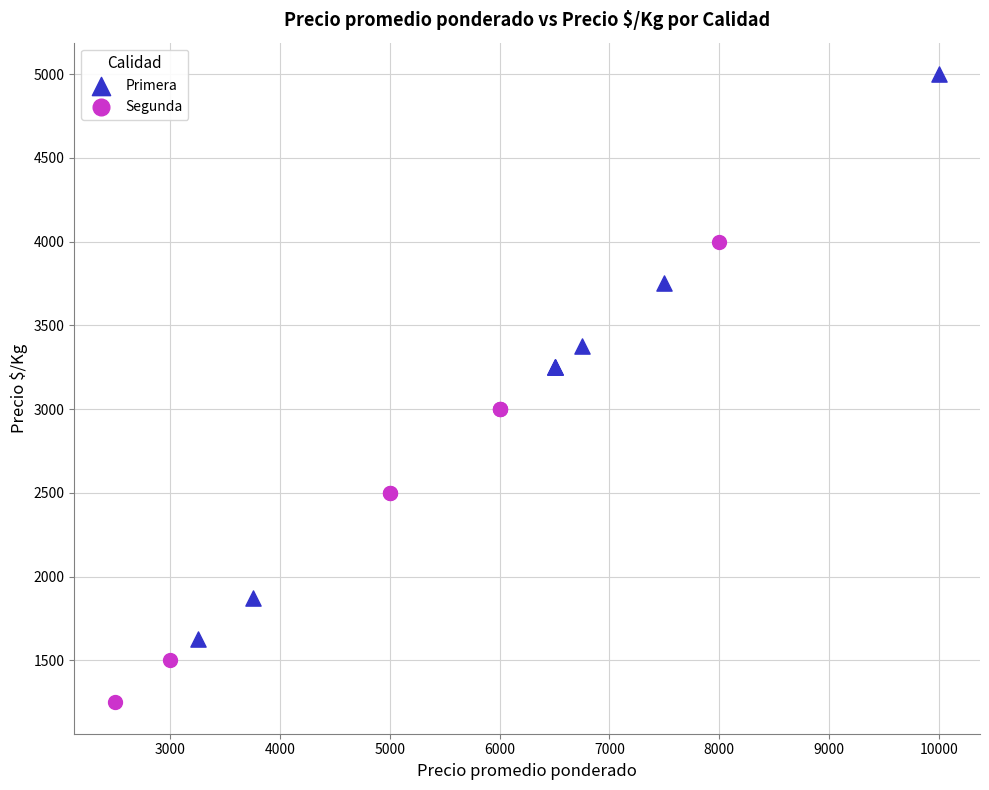

Which series contains the highest Y value?

Primera